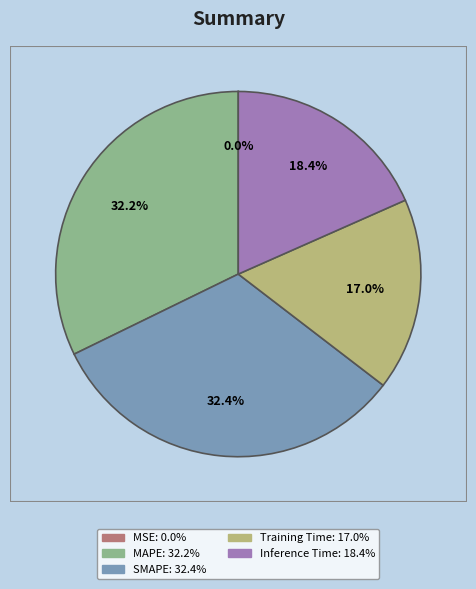

Is there a majority slice in this chart?

No